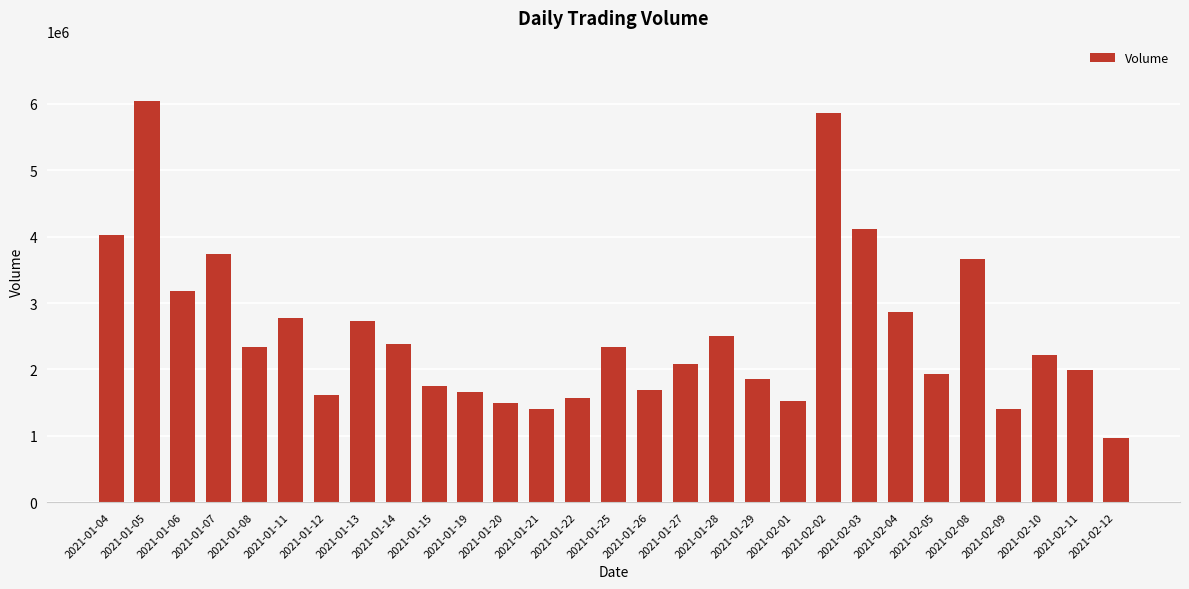

What is the ratio of the value at 2021-02-11 to the value at 2021-02-05?

1.0